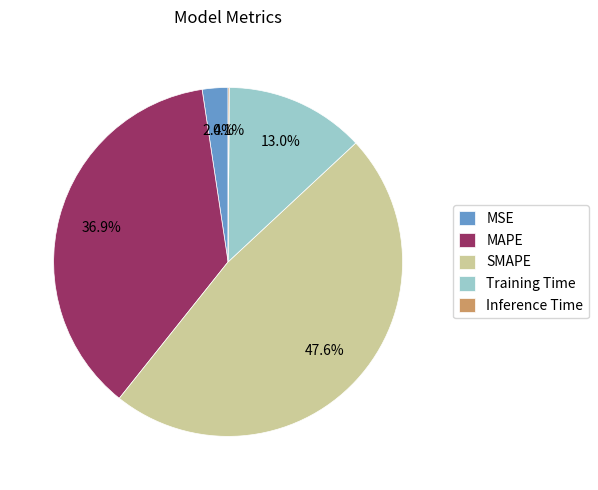

Is there any slice that represents more than half of the pie?

No